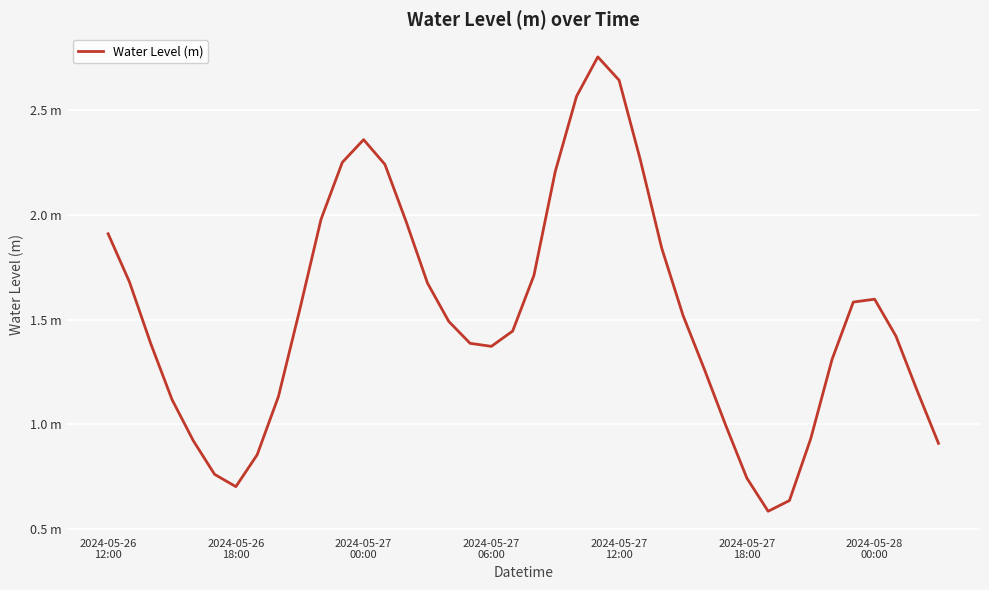

Does the chart display data point markers on the line(s)?

No